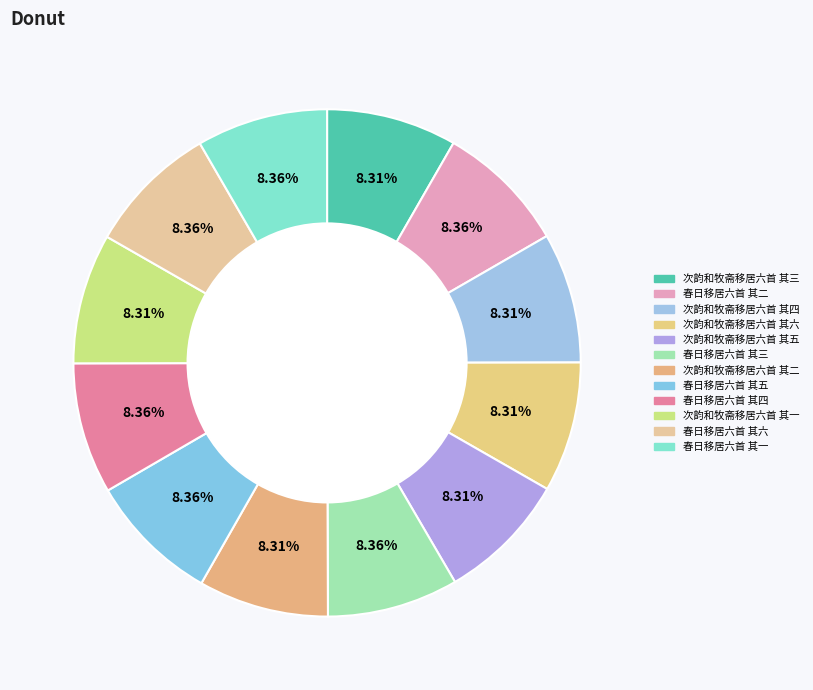

Is it true that 春日移居六首 其三 is 20% of the pie?

False